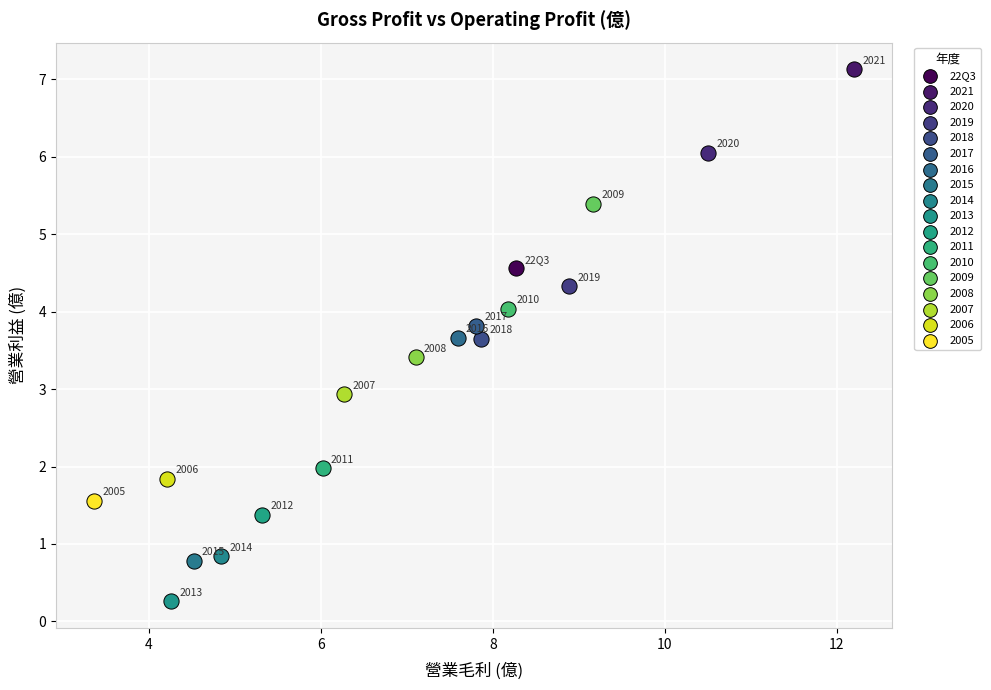

What are all the series names shown in the legend?

22Q3, 2021, 2020, 2019, 2018, 2017, 2016, 2015, 2014, 2013, 2012, 2011, 2010, 2009, 2008, 2007, 2006, 2005